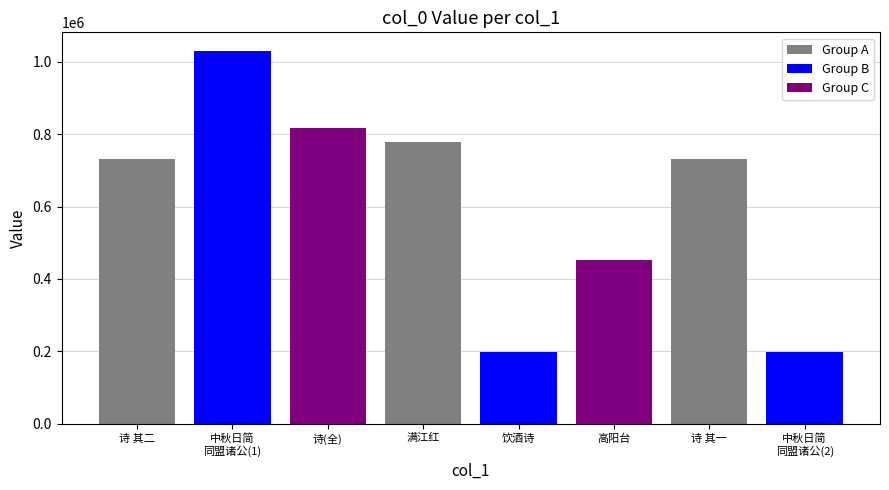

The chart shows a value of 732542 at 诗 其二. True or false?

True